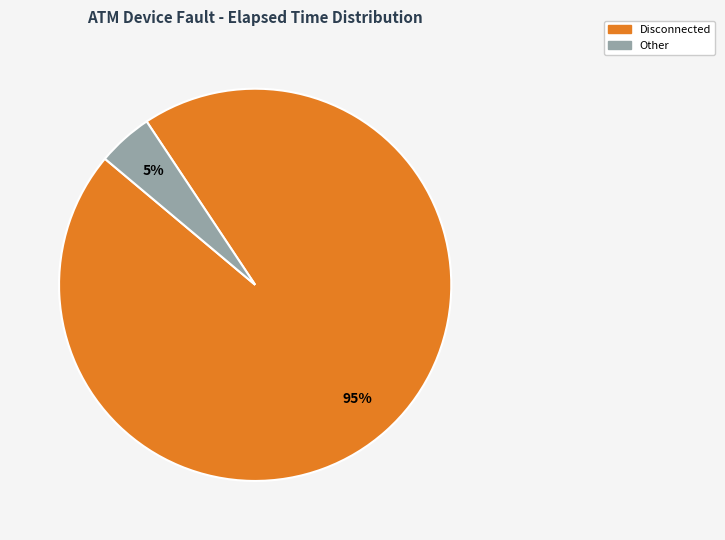

Is there any slice that represents more than half of the pie?

Yes